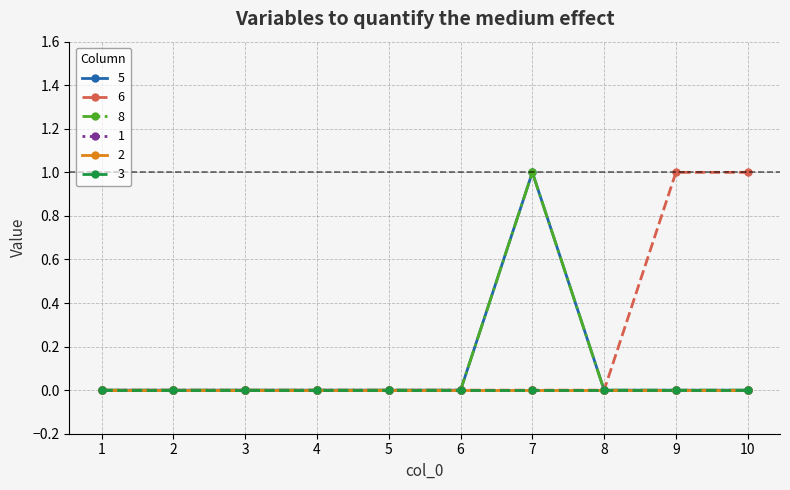

Is this an area chart (filled region under the line)?

No